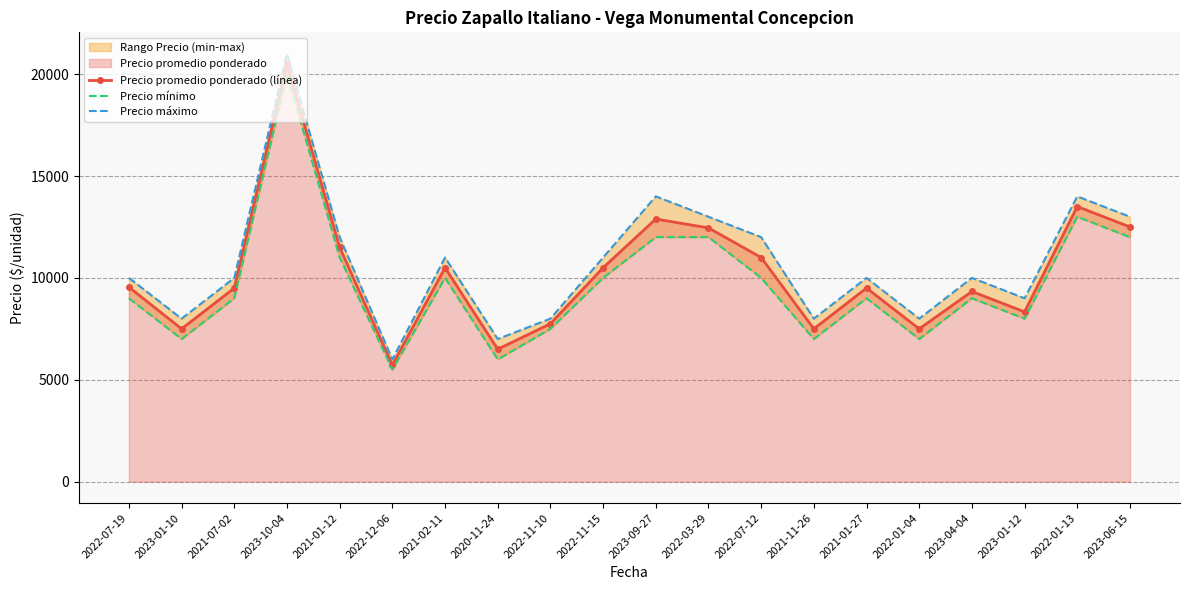

True or false: Precio máximo has a value of 14000 at 2022-01-13.

True